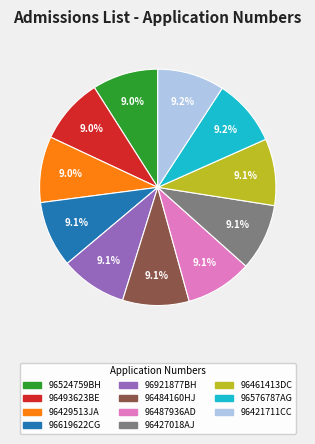

What percentage is the 96427018AJ slice, to the nearest percent?

9%